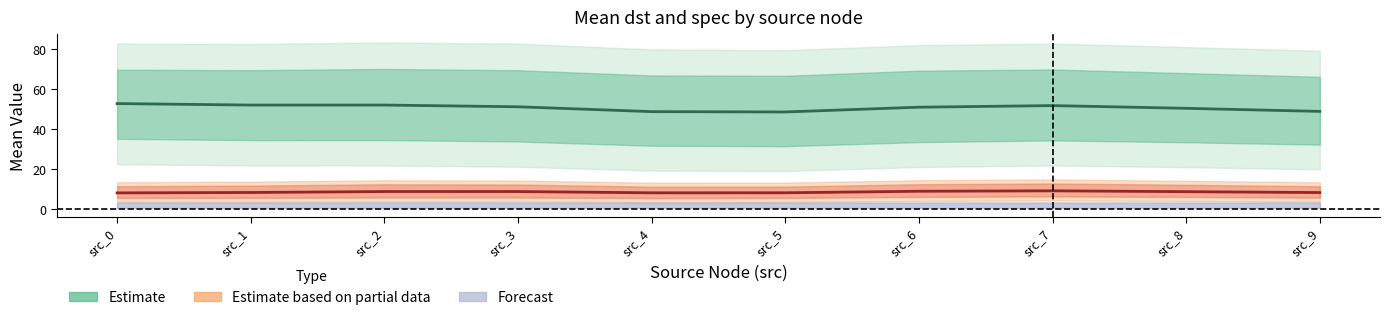

Which series changed the most between src_5 and src_8?

Estimate mean